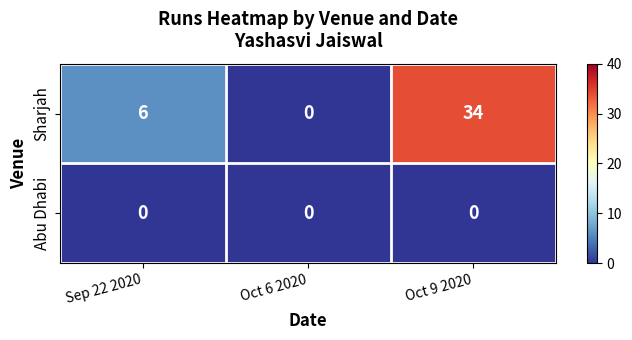

Reading left to right, transcribe all the data shown in this chart.

Sharjah: 6	0	34
Abu Dhabi: 0	0	0